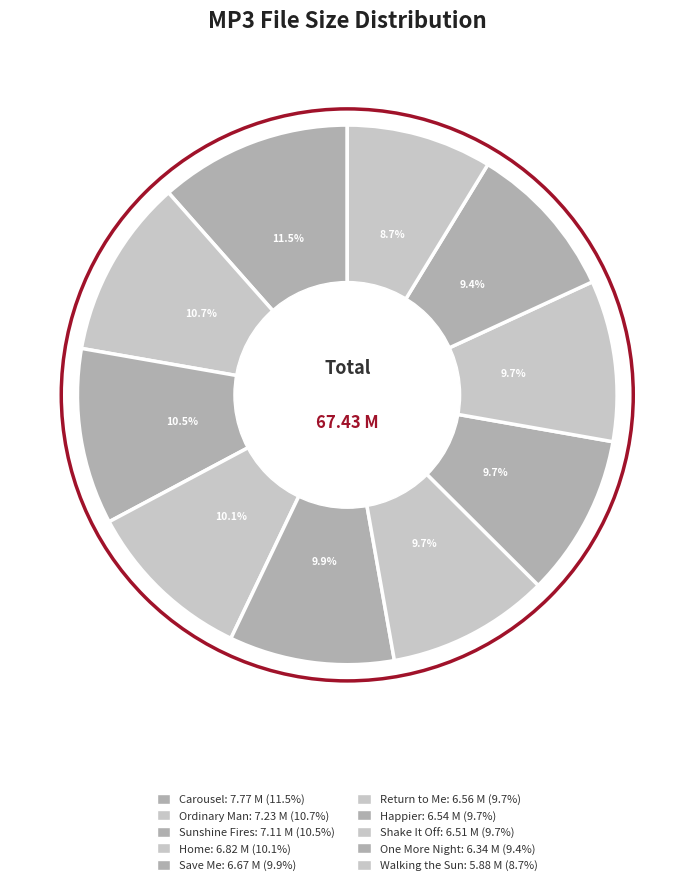

Rank the categories by value from highest to lowest.

10 - Carousel.mp3, 04 - Ordinary Man.mp3, 06 - Sunshine Fires.mp3, 08 - Home.mp3, 05 - Save Me.mp3, 09 - Return to Me.mp3, 01 - Happier.mp3, 02 - Shake It Off.mp3, 03 - One More Night.mp3, 07 - Walking the Sun.mp3